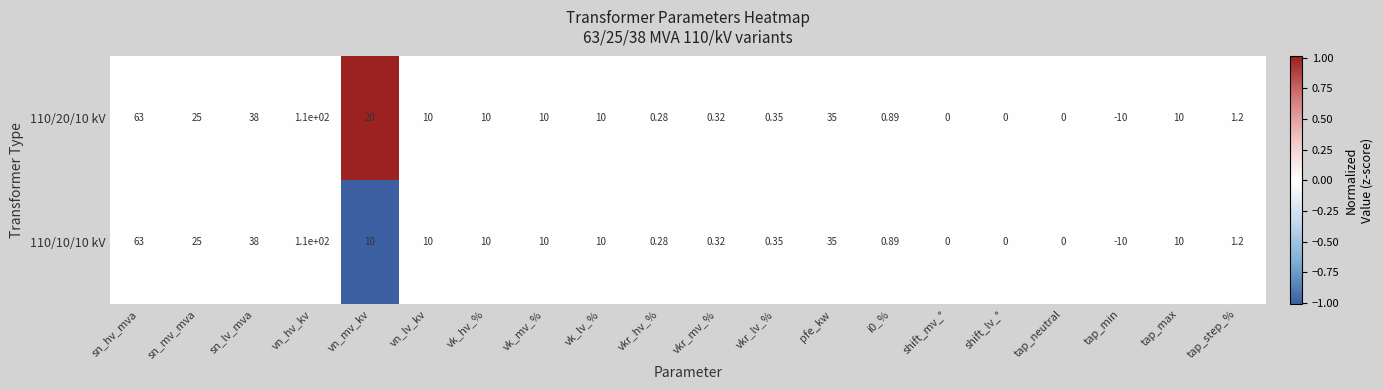

Is the value of 110/10/10 kV at vkr_lv_% greater than the value of 110/20/10 kV at vkr_hv_%?

Yes